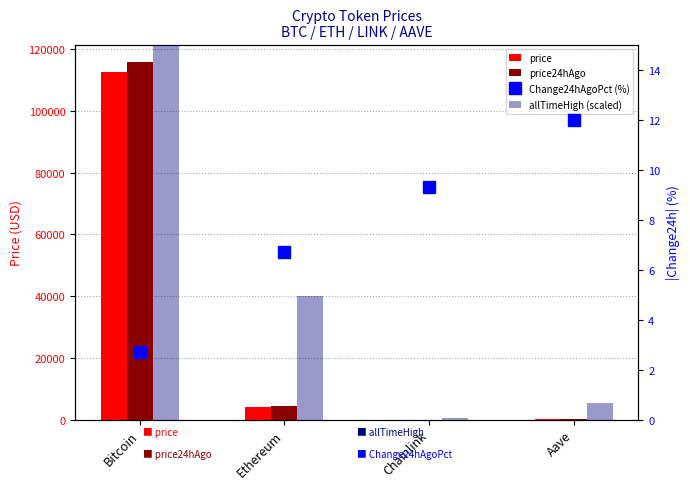

Which series changed the most between Ethereum and Aave?

price24hAgo